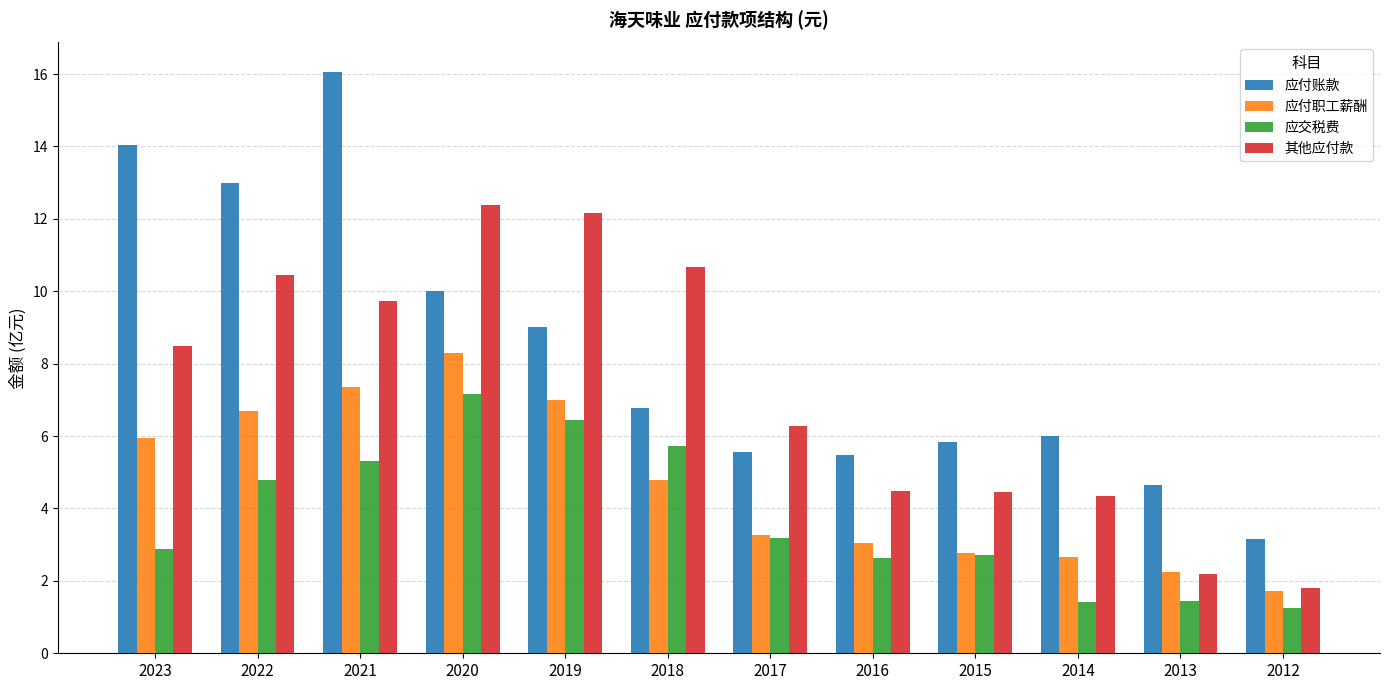

Reading left to right, extract all data points from this chart.

应付账款: 2023=14.0	2022=13.0	2021=16.1	2020=10.0	2019=9.0	2018=6.8	2017=5.5	2016=5.5	2015=5.8	2014=6.0	2013=4.6	2012=3.2
应付职工薪酬: 2023=5.9	2022=6.7	2021=7.4	2020=8.3	2019=7.0	2018=4.8	2017=3.3	2016=3.0	2015=2.8	2014=2.7	2013=2.3	2012=1.7
应交税费: 2023=2.9	2022=4.8	2021=5.3	2020=7.2	2019=6.5	2018=5.7	2017=3.2	2016=2.6	2015=2.7	2014=1.4	2013=1.4	2012=1.2
其他应付款: 2023=8.5	2022=10.4	2021=9.7	2020=12.4	2019=12.2	2018=10.7	2017=6.3	2016=4.5	2015=4.5	2014=4.4	2013=2.2	2012=1.8